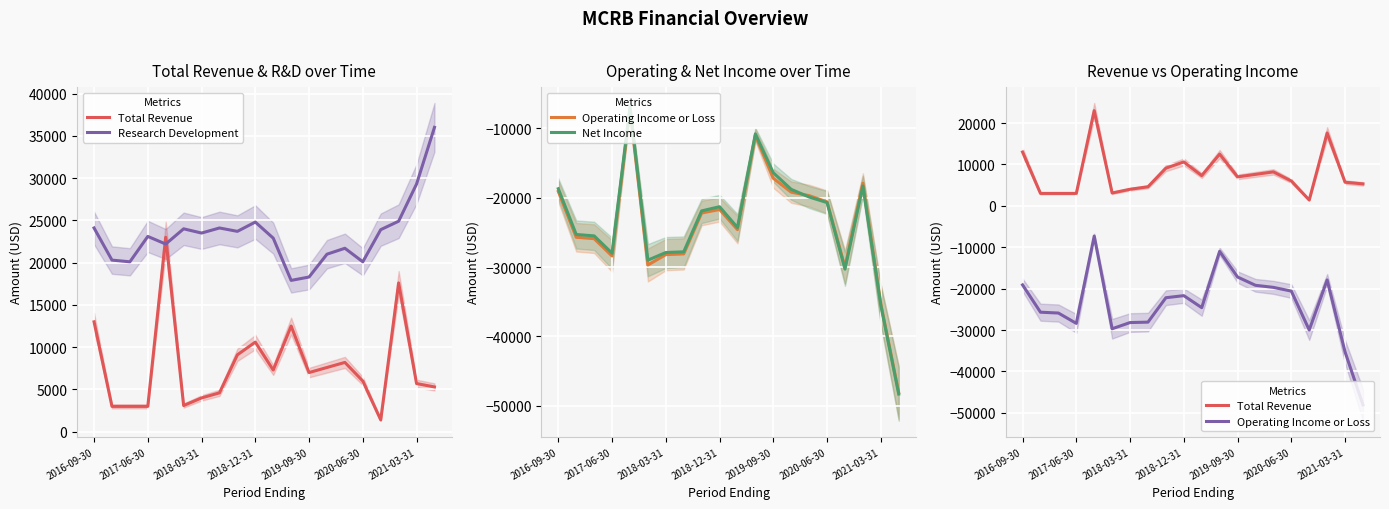

Which series has the widest spread of values?

Net Income